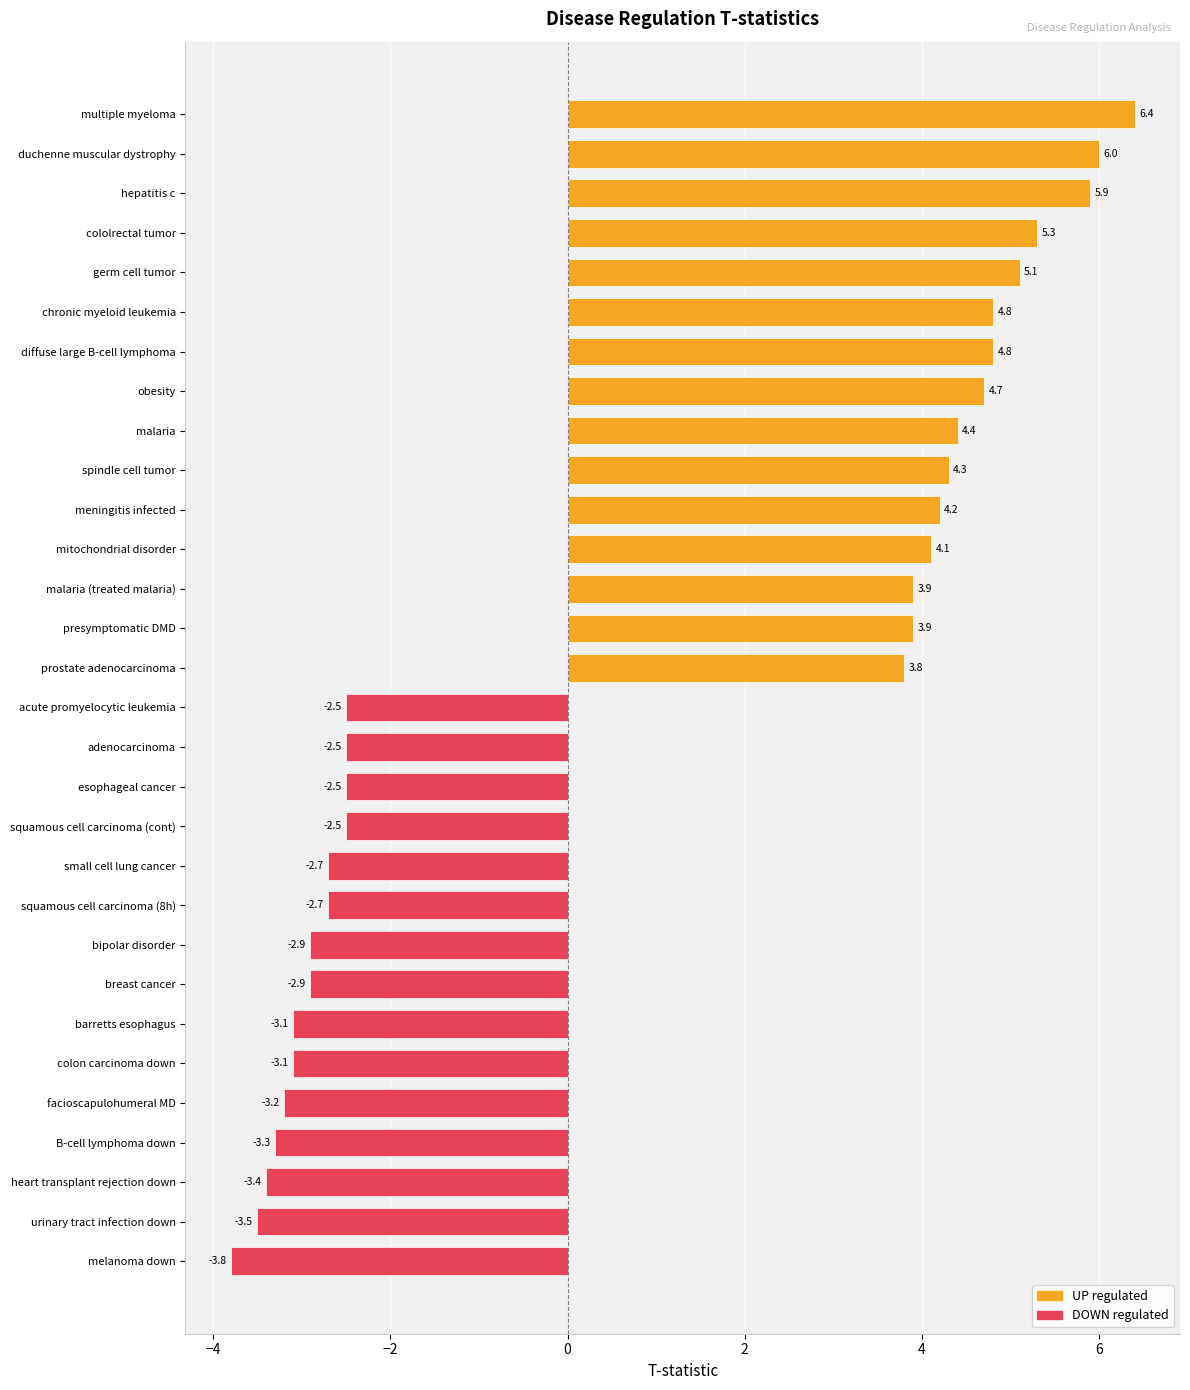

Does the chart contain any negative values?

Yes